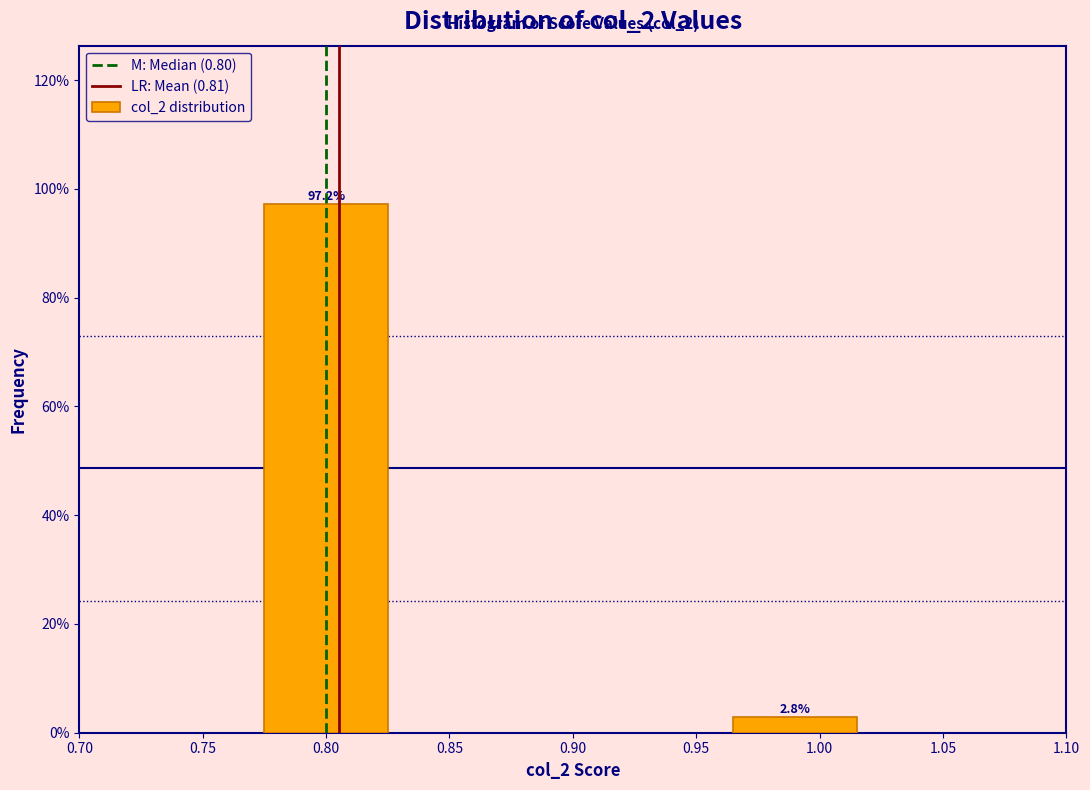

Reading left to right, transcribe all the data shown in this chart.

97.2	2.8